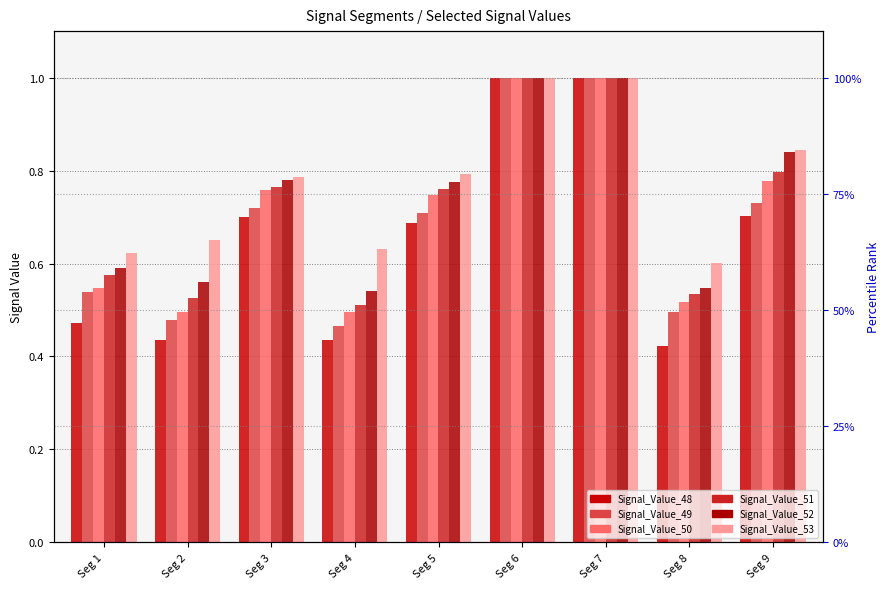

What is the spread (max minus min) of values at Seg 5?

0.1